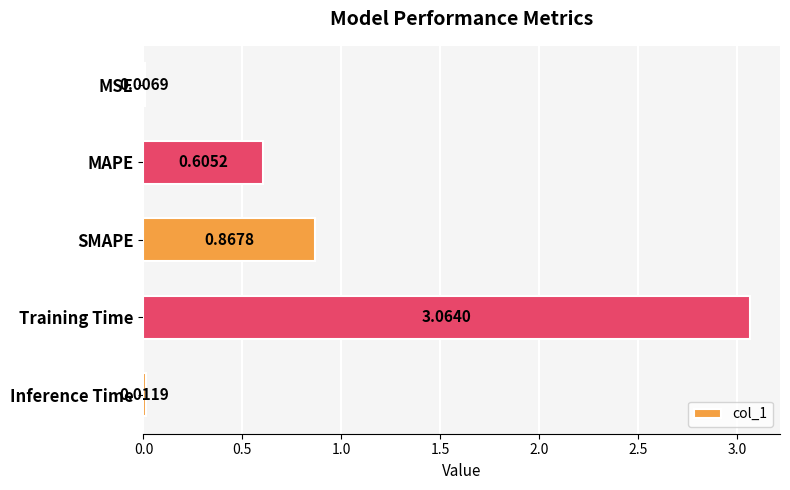

What is the sum of the values at MAPE and Training Time?

3.7